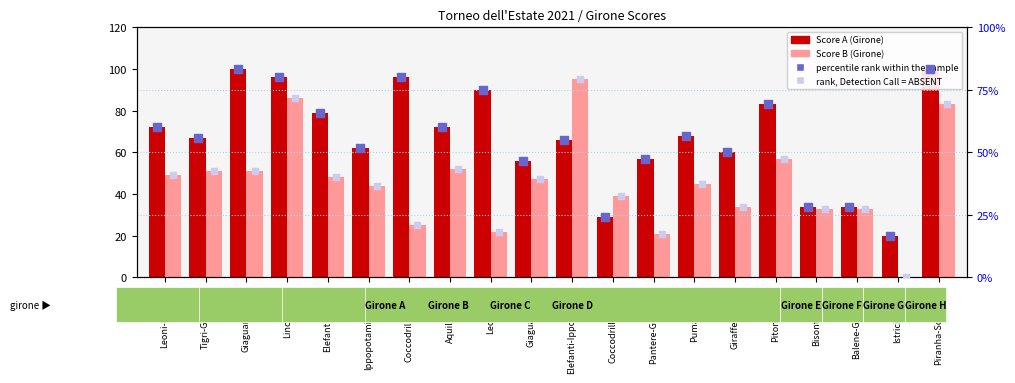

What is the total value across all series at Pitoni-Falchi?

256.7